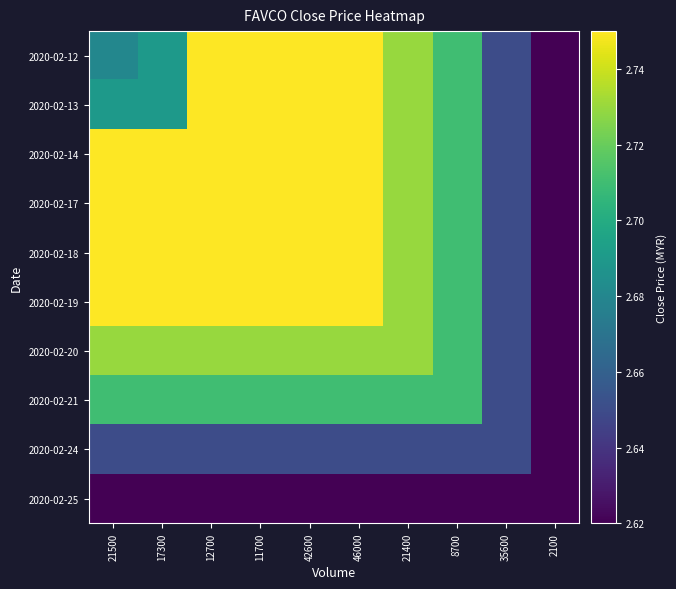

Which category has the highest value across all series?

12700